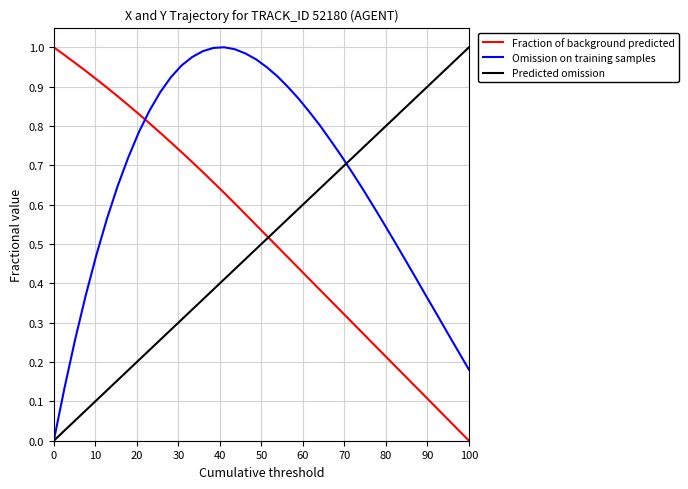

After their last crossing, which series has the higher values: Omission on training samples or Fraction of background predicted?

Omission on training samples